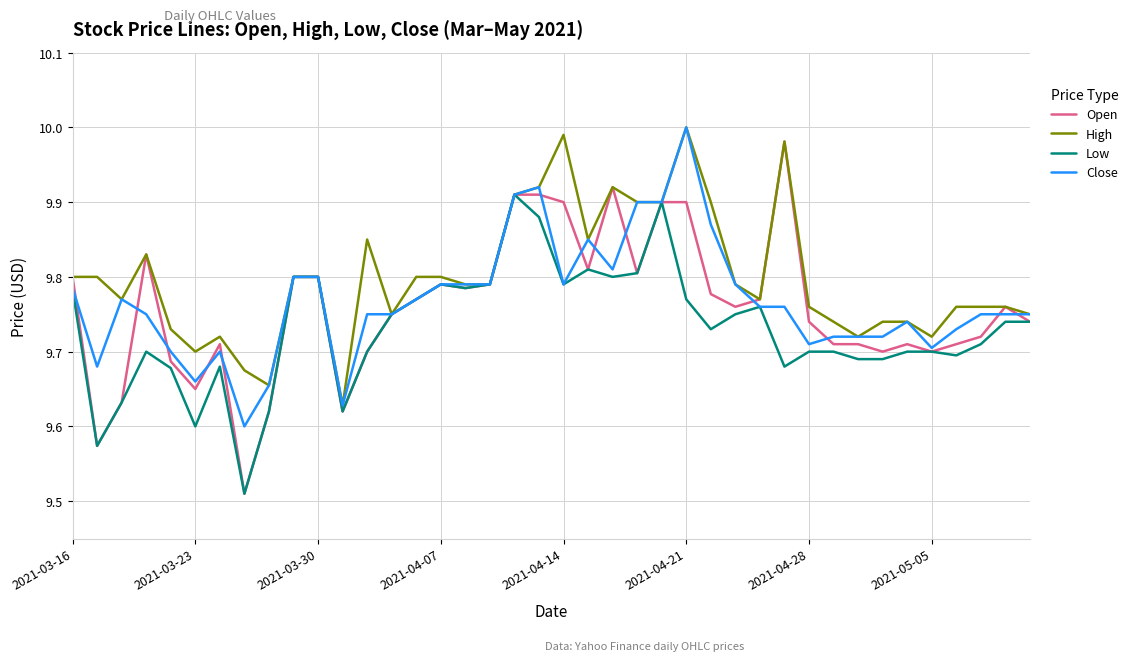

Which series has the largest range (max minus min)?

Open